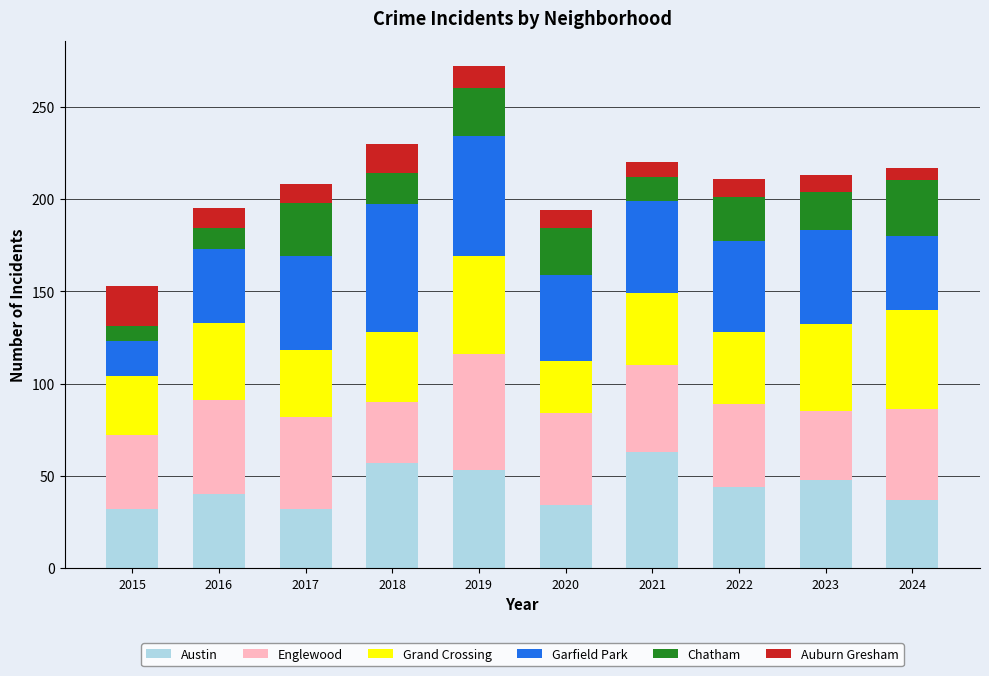

What is the total value across all series at 2022?

211